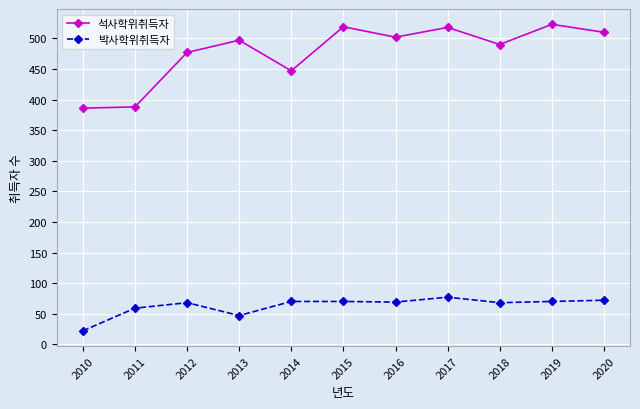

What is the difference between the 석사학위취득자 values at 2017 and 2016?

16